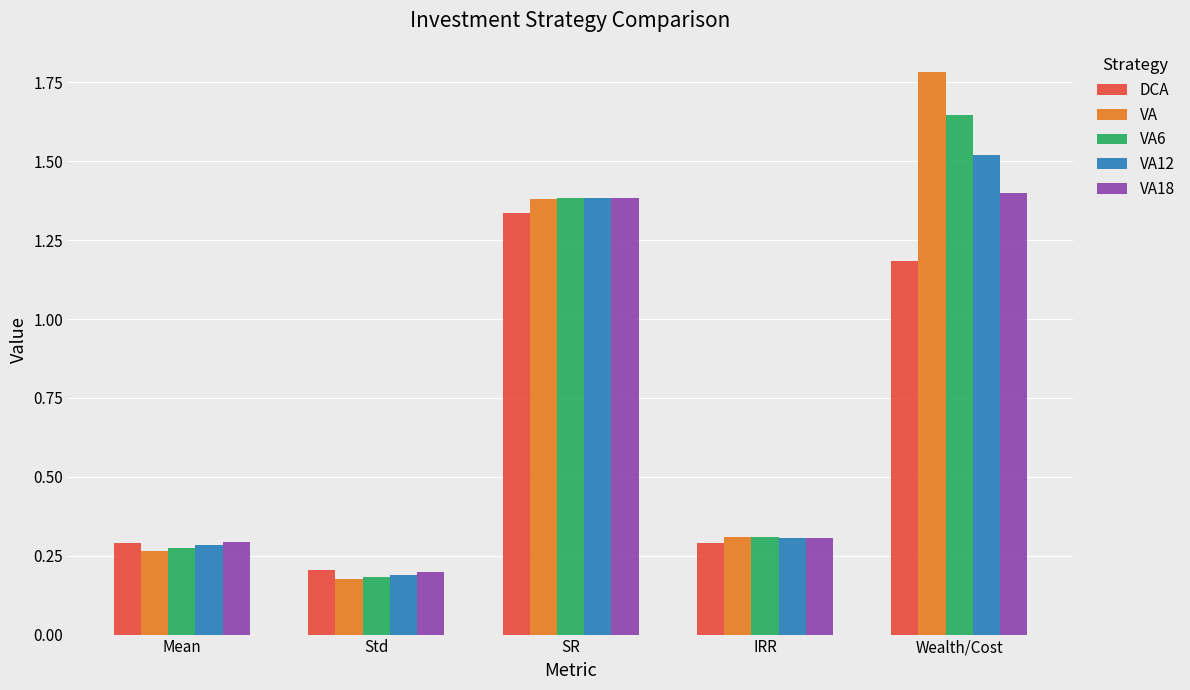

Which series has the widest spread of values?

VA